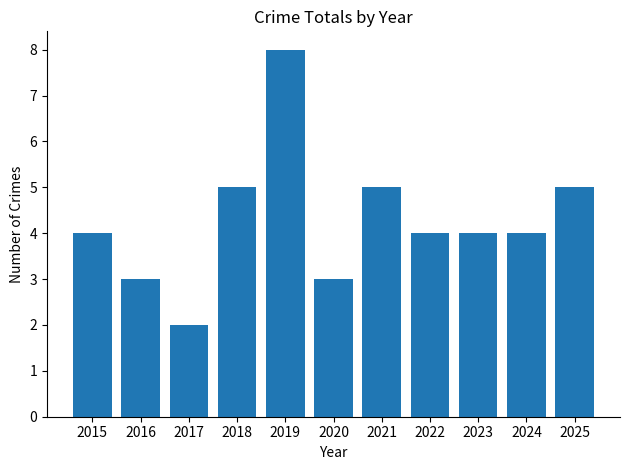

The value at 2016 is 2. True or false?

False